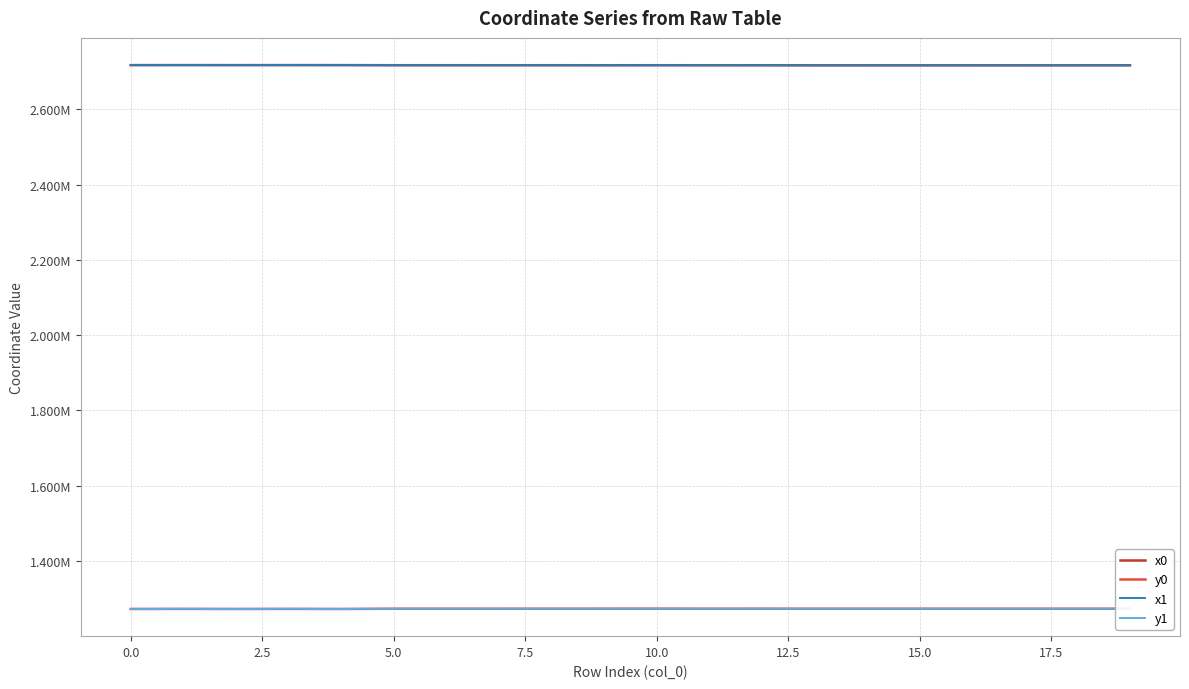

Rank the series by their maximum value, from lowest to highest.

y1, y0, x0, x1